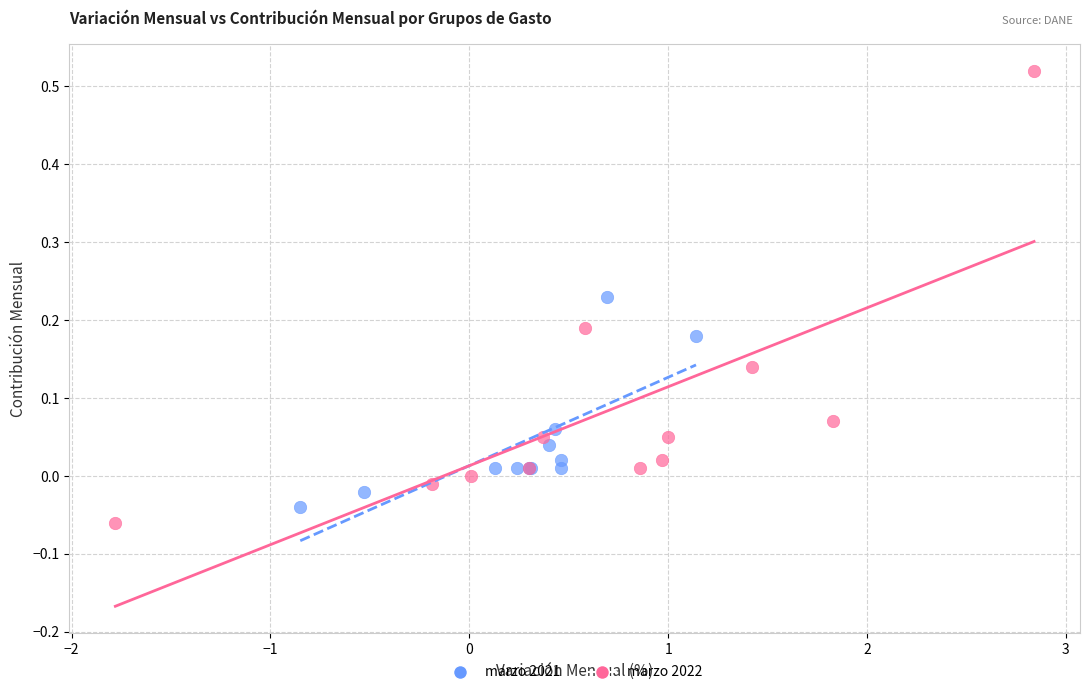

Which series contains the highest Y value?

marzo 2022